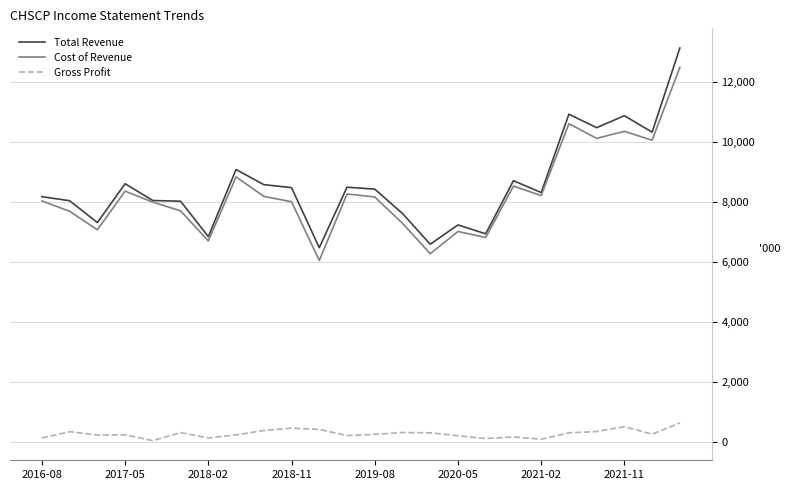

What is the difference between the maximum and minimum values in the Cost of Revenue series?

6437.4